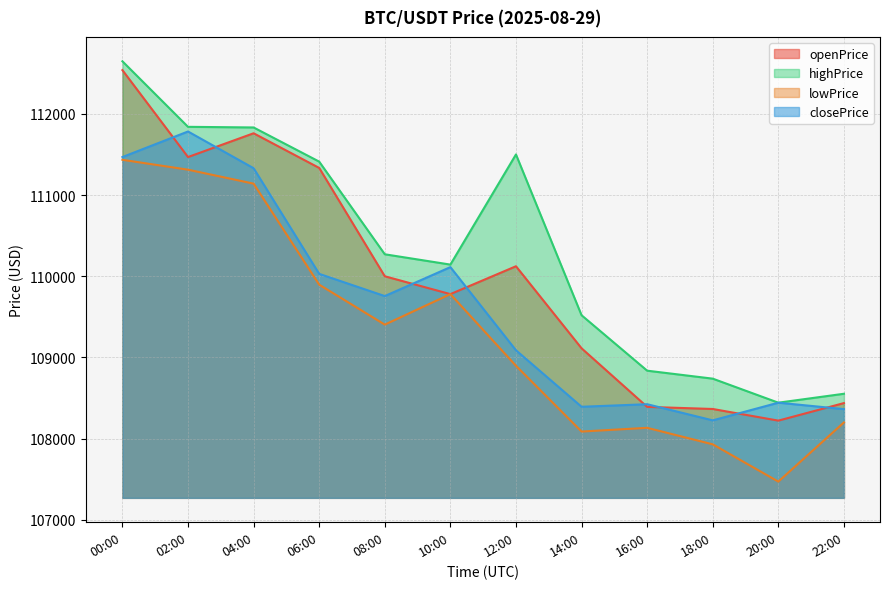

How many times do closePrice and openPrice cross each other?

8